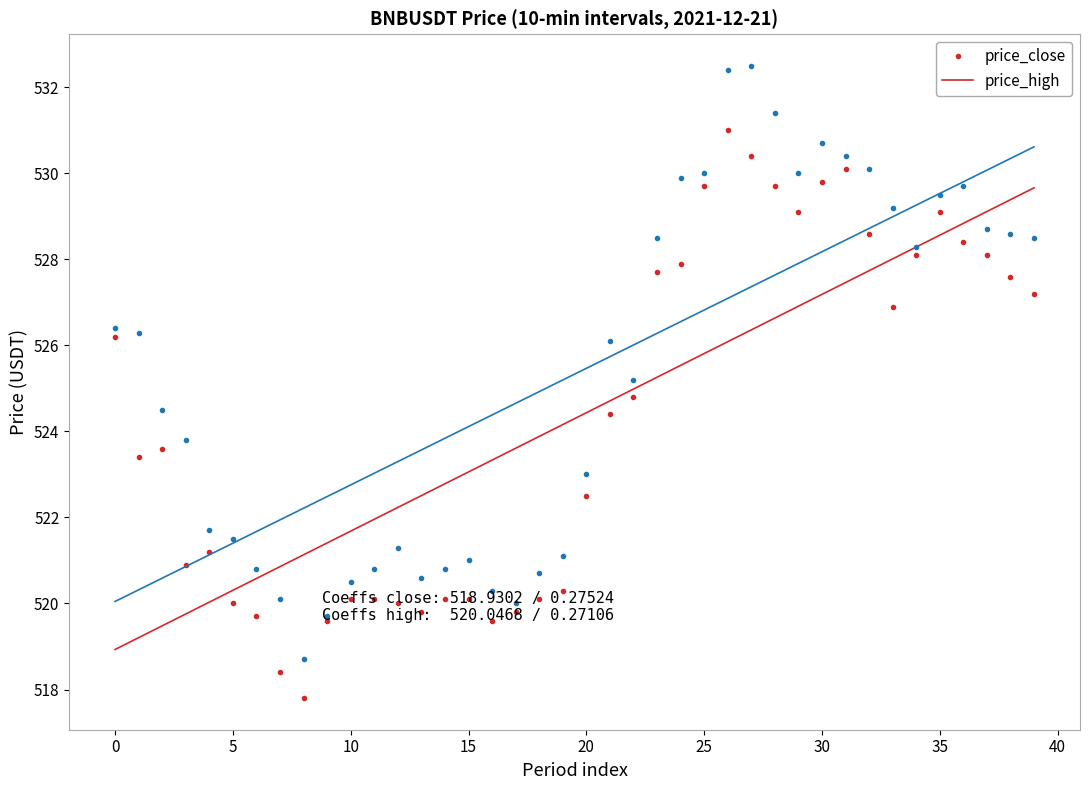

What is the sum of all price_high values?

21013.3